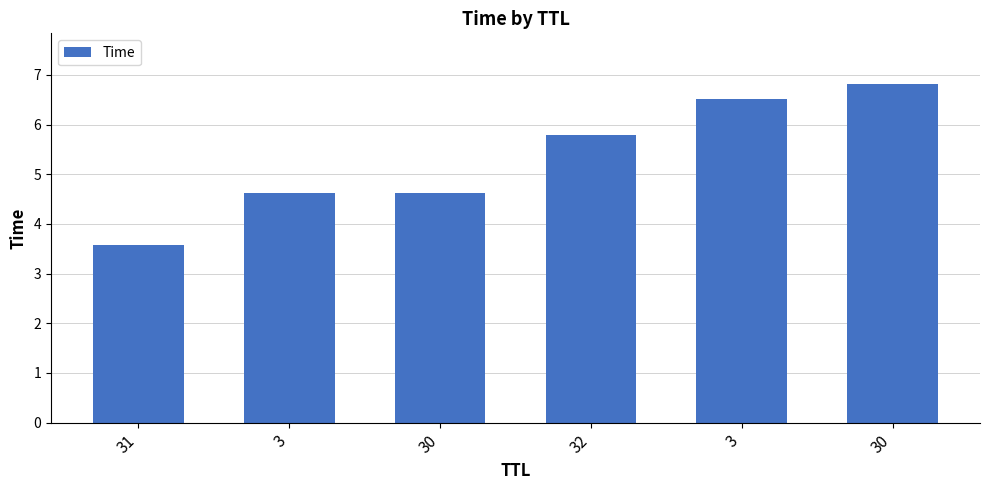

Reading left to right, transcribe all the data shown in this chart.

3.6	4.6	4.6	5.8	6.5	6.8